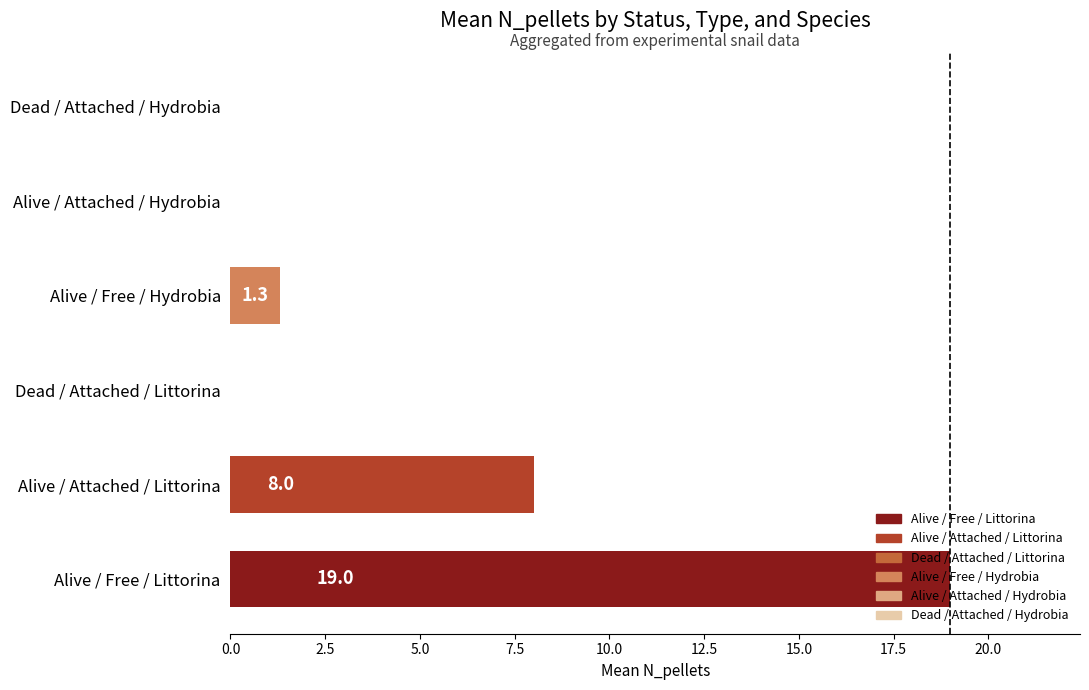

Does the chart contain stacked bars?

No